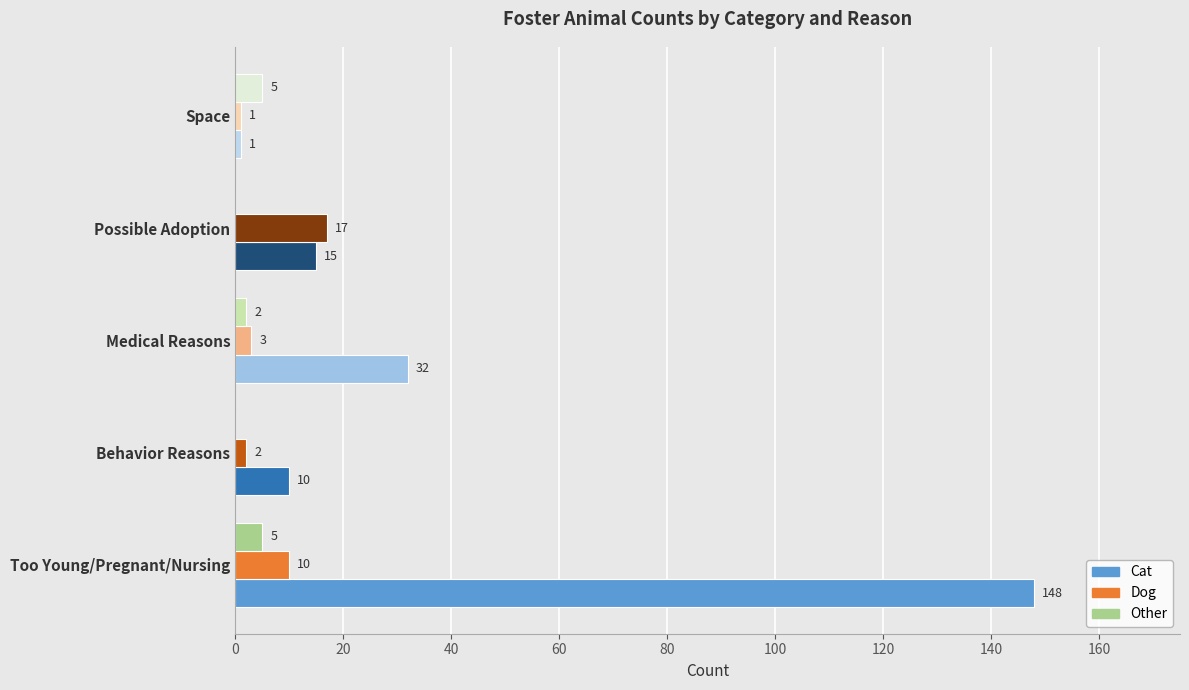

True or false: Other has a value of 0 at Behavior Reasons.

True